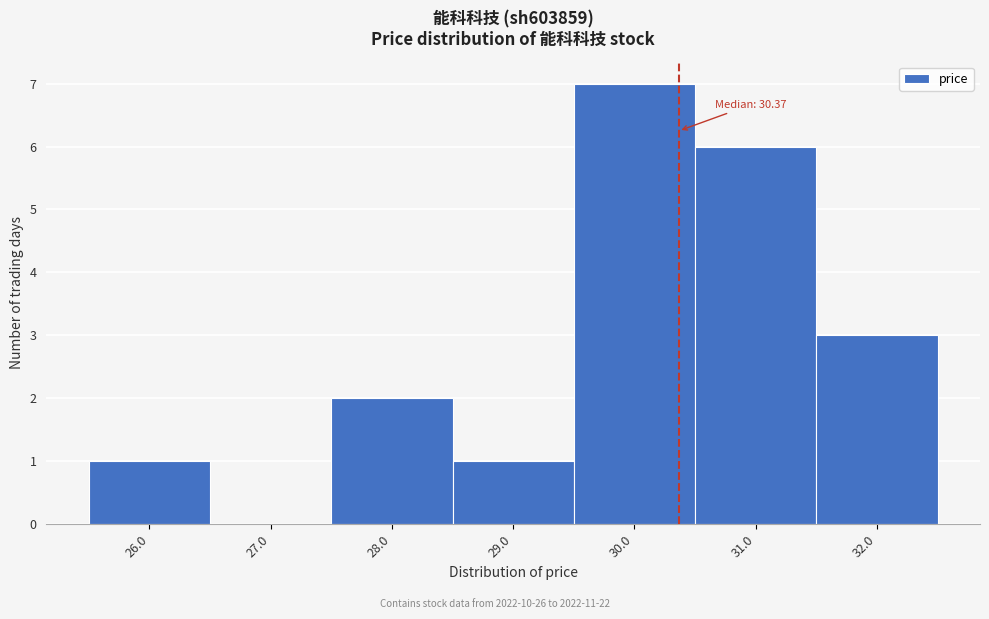

Which range on the x-axis has the tallest bar?

29.5 to 30.5